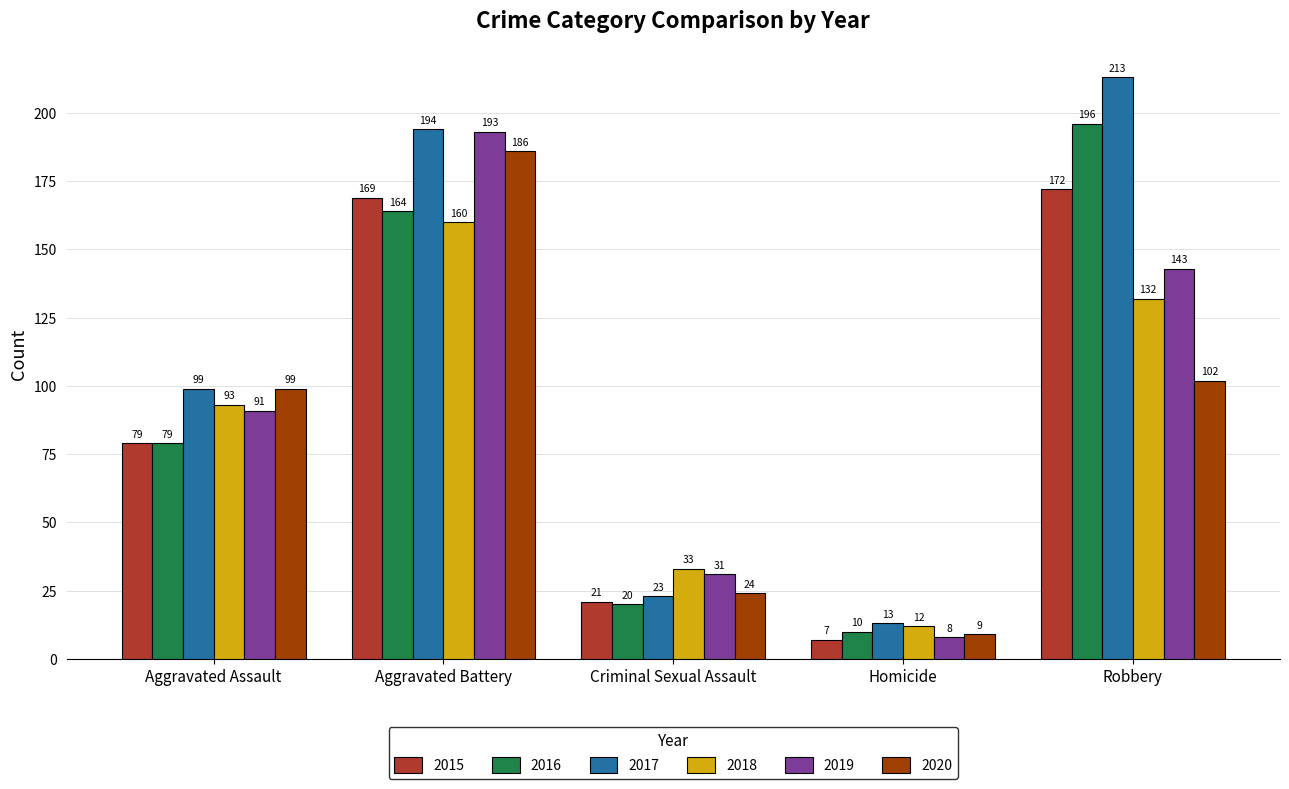

Does the chart contain stacked bars?

No